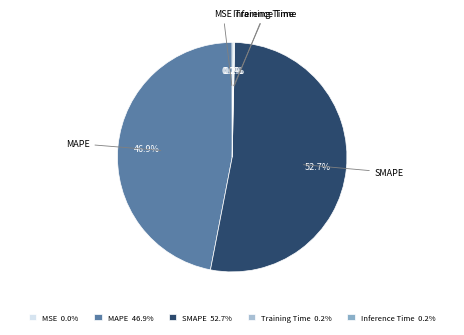

What is the ratio of the value at SMAPE to the value at MAPE?

1.1